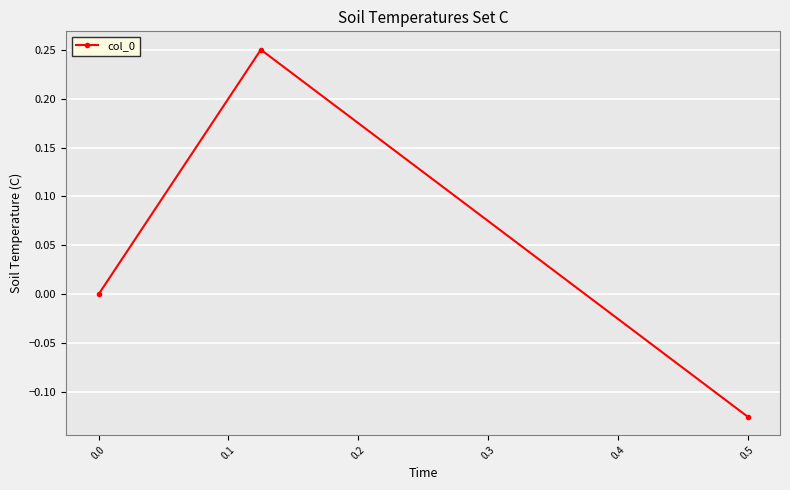

True or false: the data shows 0.0 at 0.0.

True